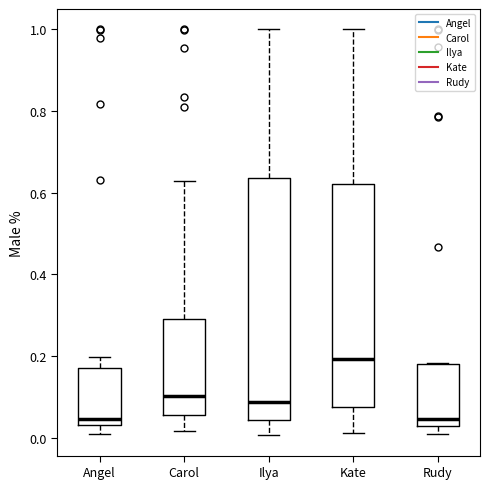

Where does the upper whisker of the box for Angel end on the y-axis? The values are not printed on the chart, so give them approximately, as read against the axis.

0.20